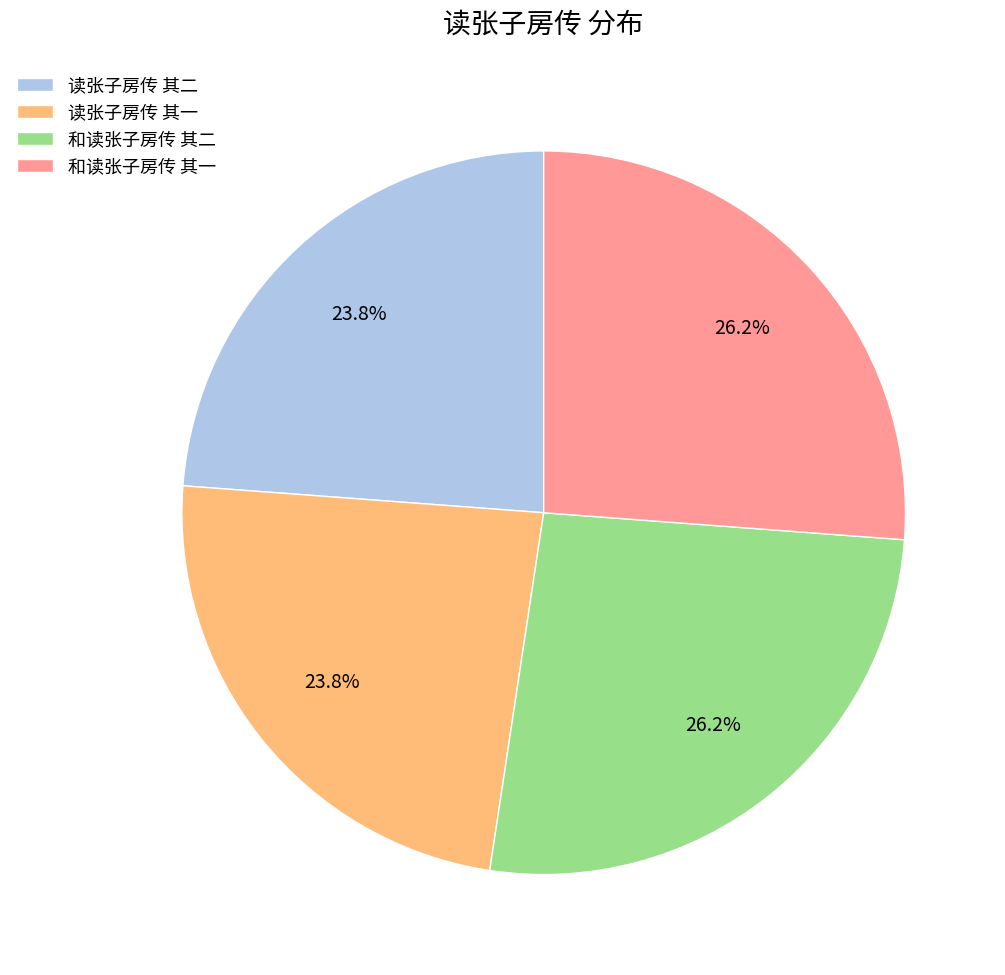

Count the number of slices in the pie.

4